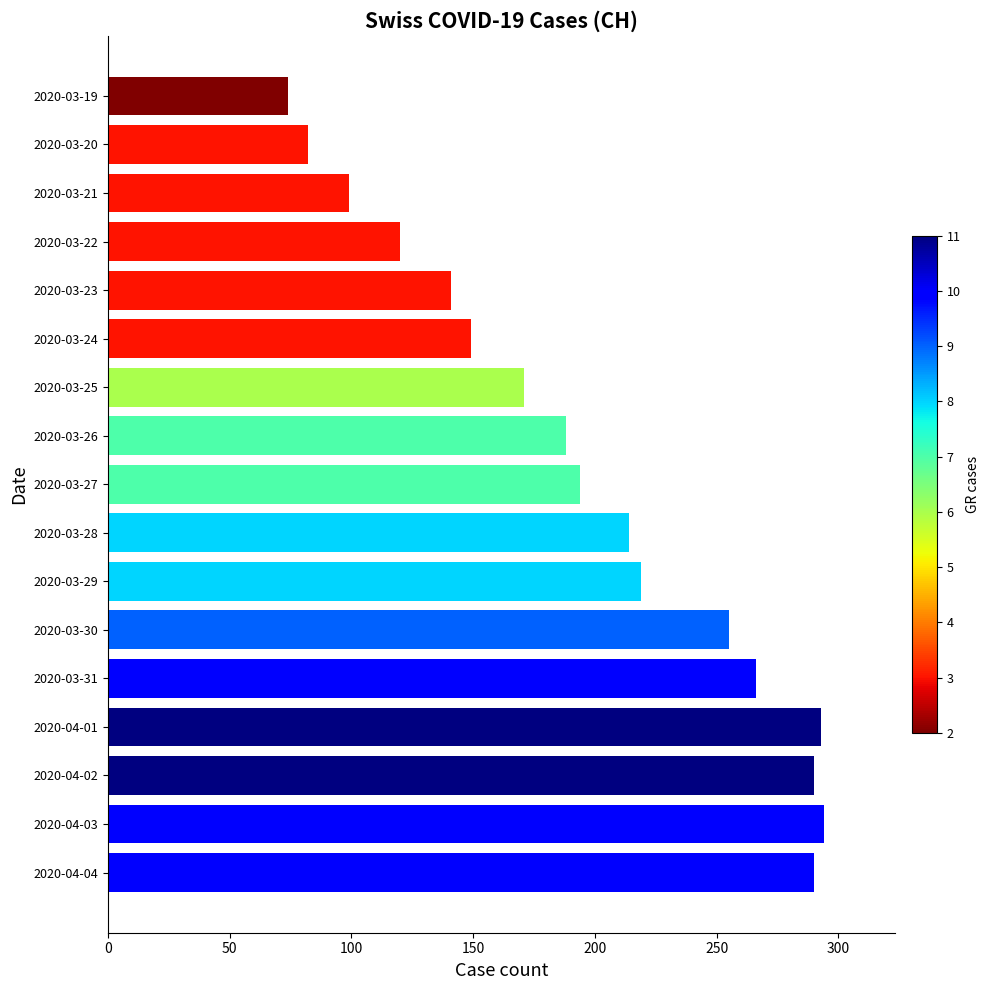

What is the smallest value displayed?

74